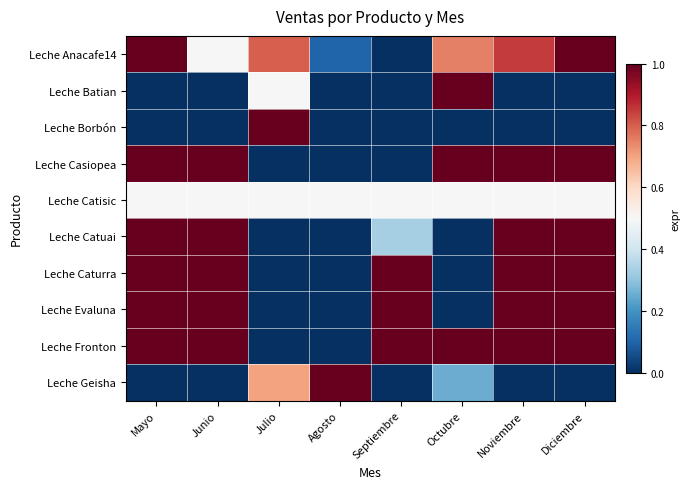

Reading left to right, list all the values displayed in this chart.

Leche Anacafe14: Mayo=1.0	Junio=0.5	Julio=0.8	Agosto=0.1	Septiembre=0.0	Octubre=0.8	Noviembre=0.8	Diciembre=1.0
Leche Batian: Mayo=0.0	Junio=0.0	Julio=0.5	Agosto=0.0	Septiembre=0.0	Octubre=1.0	Noviembre=0.0	Diciembre=0.0
Leche Borbón: Mayo=0.0	Junio=0.0	Julio=1.0	Agosto=0.0	Septiembre=0.0	Octubre=0.0	Noviembre=0.0	Diciembre=0.0
Leche Casiopea: Mayo=1.0	Junio=1.0	Julio=0.0	Agosto=0.0	Septiembre=0.0	Octubre=1.0	Noviembre=1.0	Diciembre=1.0
Leche Catisic: Mayo=0.5	Junio=0.5	Julio=0.5	Agosto=0.5	Septiembre=0.5	Octubre=0.5	Noviembre=0.5	Diciembre=0.5
Leche Catuai: Mayo=1.0	Junio=1.0	Julio=0.0	Agosto=0.0	Septiembre=0.3	Octubre=0.0	Noviembre=1.0	Diciembre=1.0
Leche Caturra: Mayo=1.0	Junio=1.0	Julio=0.0	Agosto=0.0	Septiembre=1.0	Octubre=0.0	Noviembre=1.0	Diciembre=1.0
Leche Evaluna: Mayo=1.0	Junio=1.0	Julio=0.0	Agosto=0.0	Septiembre=1.0	Octubre=0.0	Noviembre=1.0	Diciembre=1.0
Leche Fronton: Mayo=1.0	Junio=1.0	Julio=0.0	Agosto=0.0	Septiembre=1.0	Octubre=1.0	Noviembre=1.0	Diciembre=1.0
Leche Geisha: Mayo=0.0	Junio=0.0	Julio=0.7	Agosto=1.0	Septiembre=0.0	Octubre=0.2	Noviembre=0.0	Diciembre=0.0